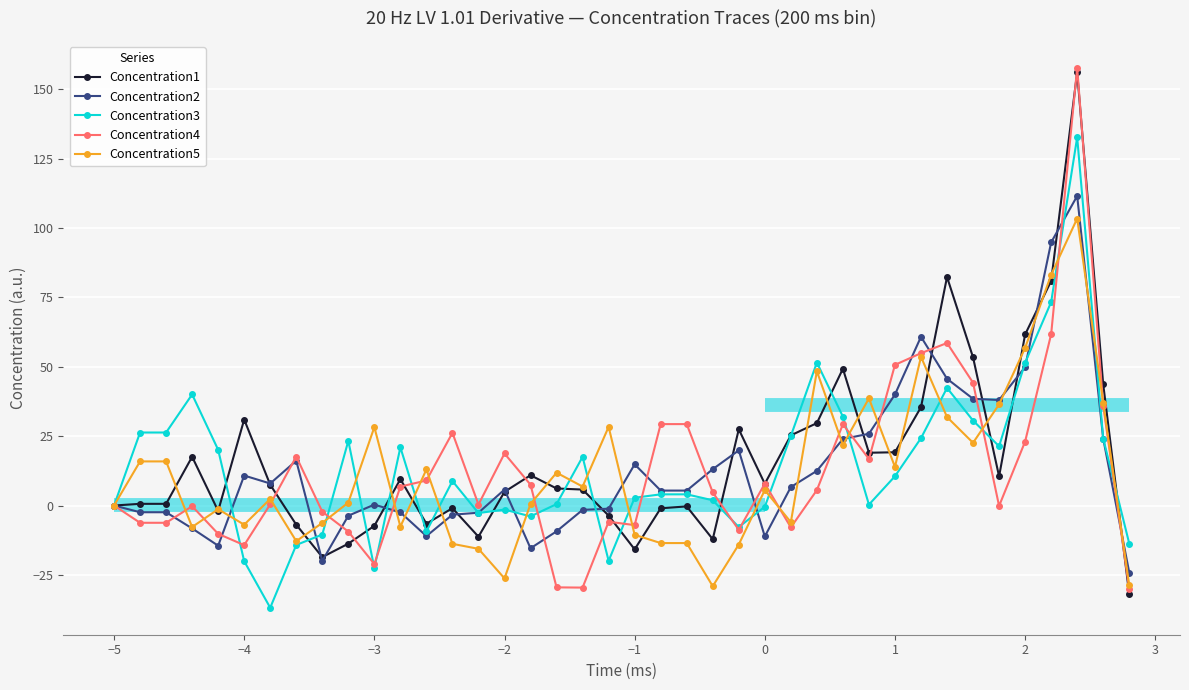

What is the maximum value for Concentration5?

103.4